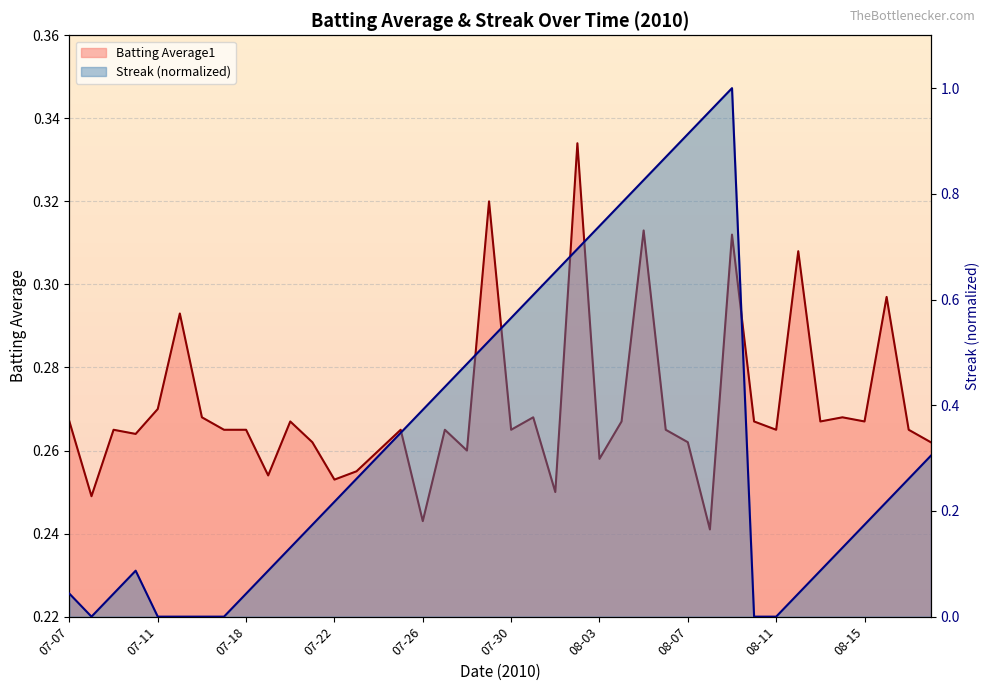

At which category is the sum across all series the highest?

08-09